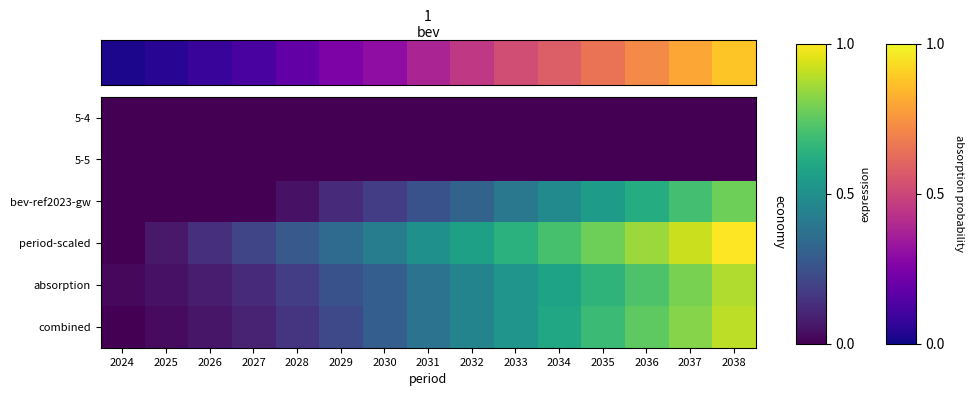

Which series has the largest total across all categories?

period-scaled